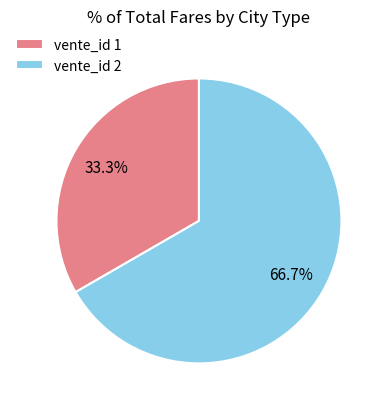

Count the number of slices in the pie.

2